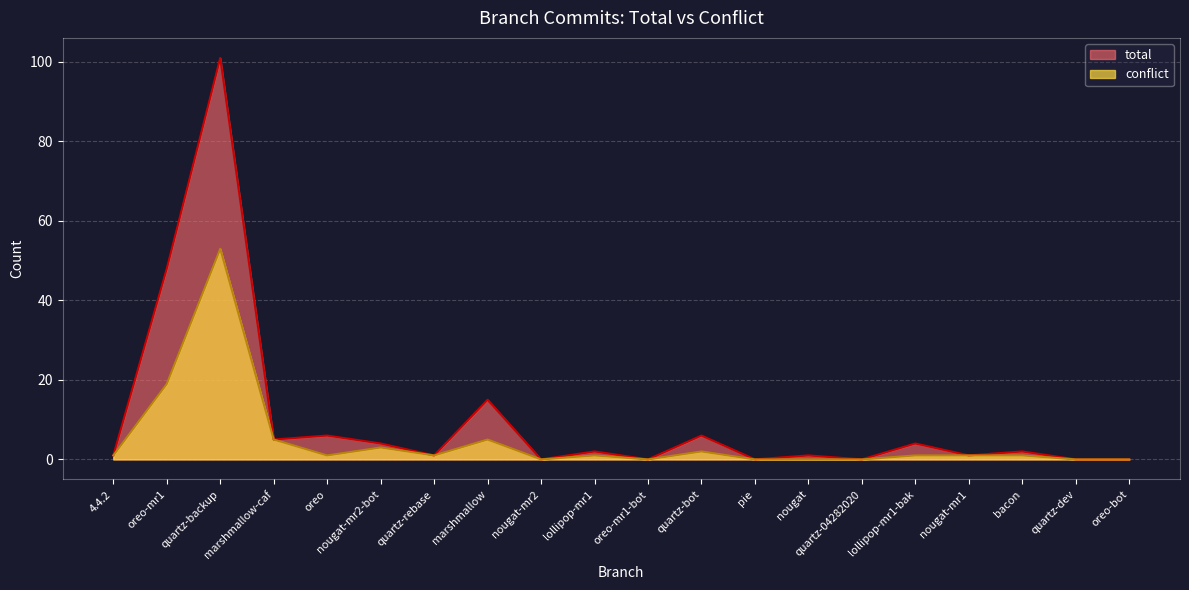

At which category does conflict reach its first local peak?

quartz-backup